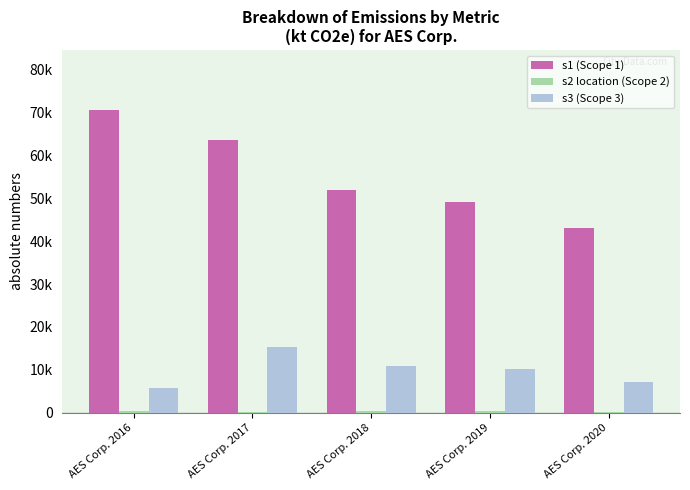

Which label corresponds to the largest value in the chart?

AES Corp. 2016